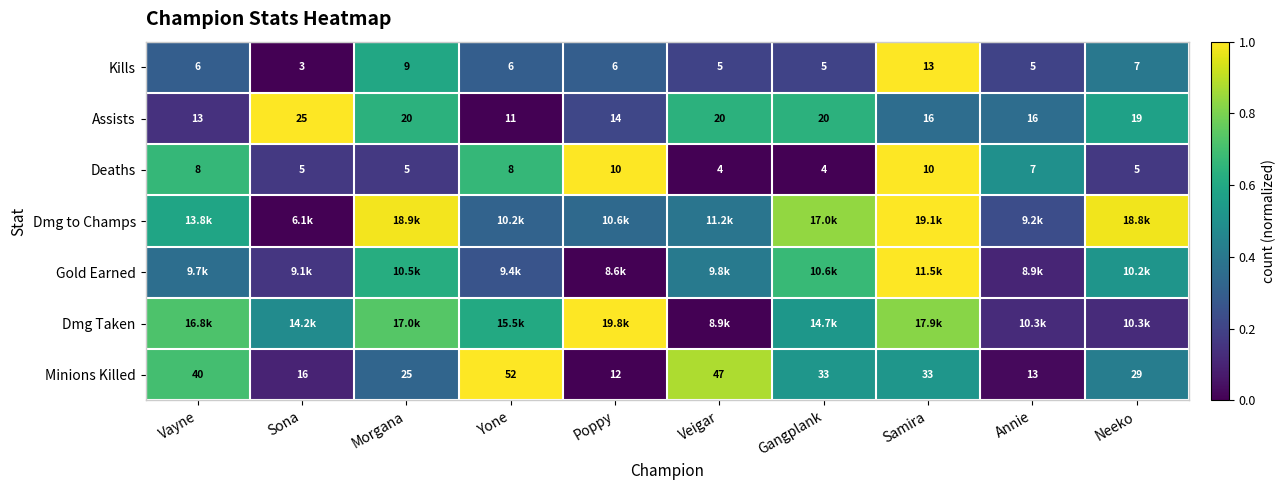

Where does the Minions Killed series first go above 33?

Vayne